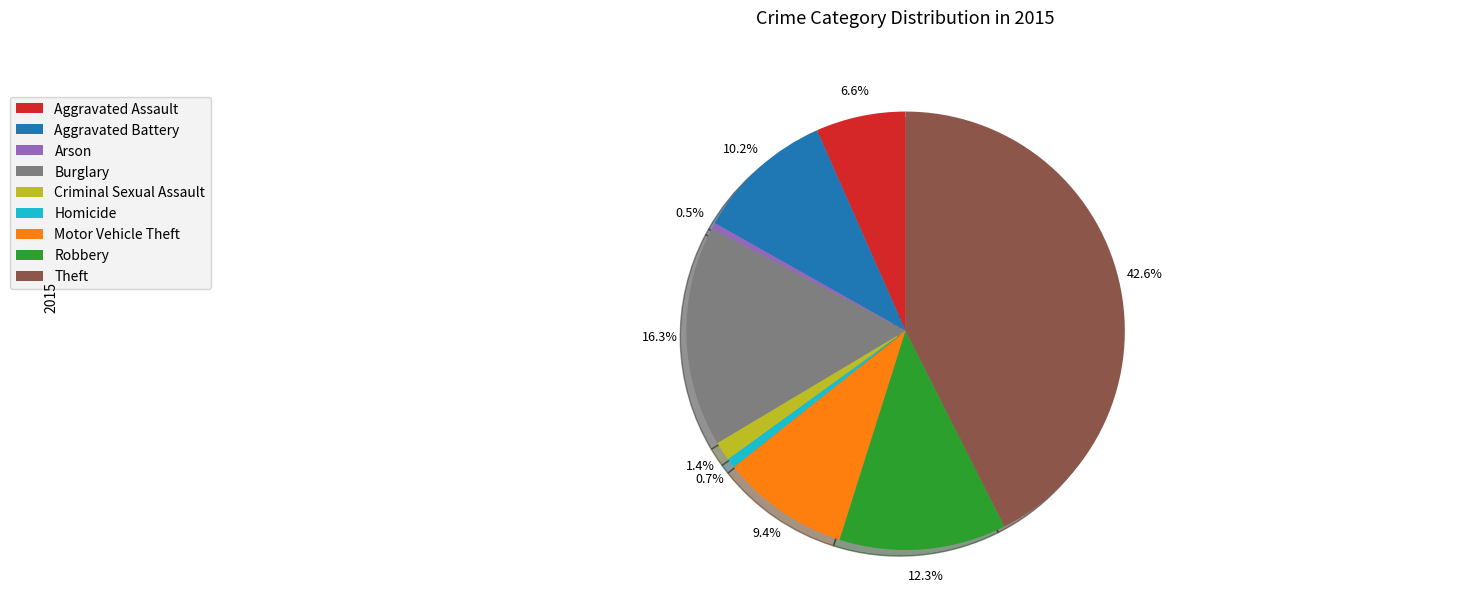

What percentage do Theft and Robbery together represent?

54.9%